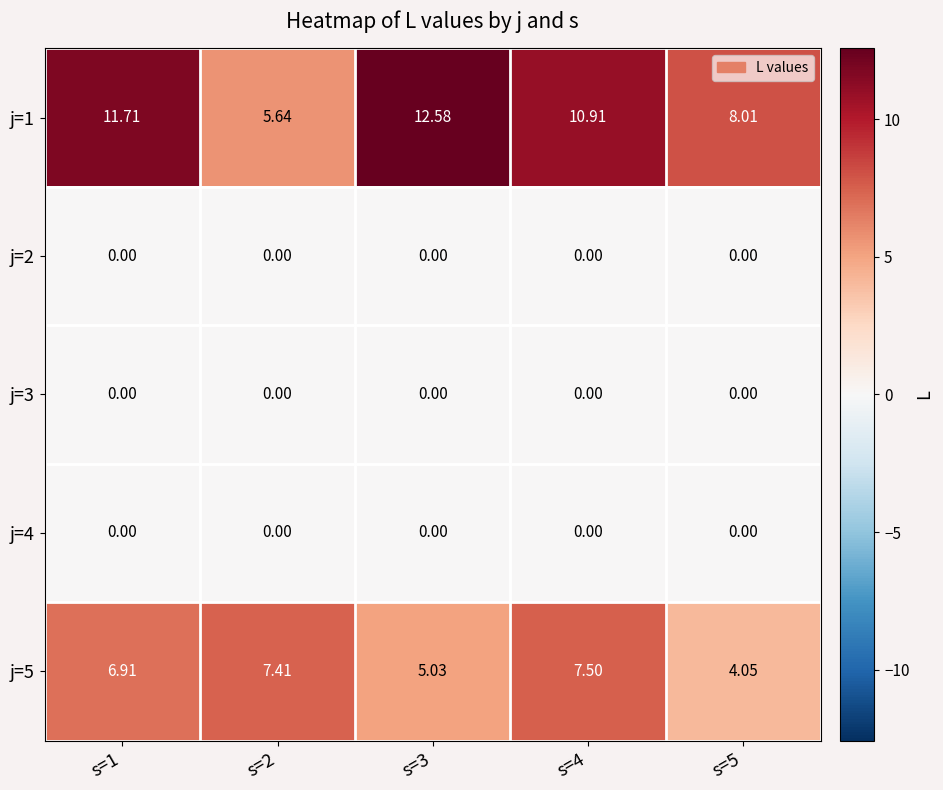

Reading right to left, list all the values displayed in this chart.

j=1: s=5=8.0	s=4=10.9	s=3=12.6	s=2=5.6	s=1=11.7
j=2: s=5=0.0	s=4=0.0	s=3=0.0	s=2=0.0	s=1=0.0
j=3: s=5=0.0	s=4=0.0	s=3=0.0	s=2=0.0	s=1=0.0
j=4: s=5=0.0	s=4=0.0	s=3=0.0	s=2=0.0	s=1=0.0
j=5: s=5=4.0	s=4=7.5	s=3=5.0	s=2=7.4	s=1=6.9